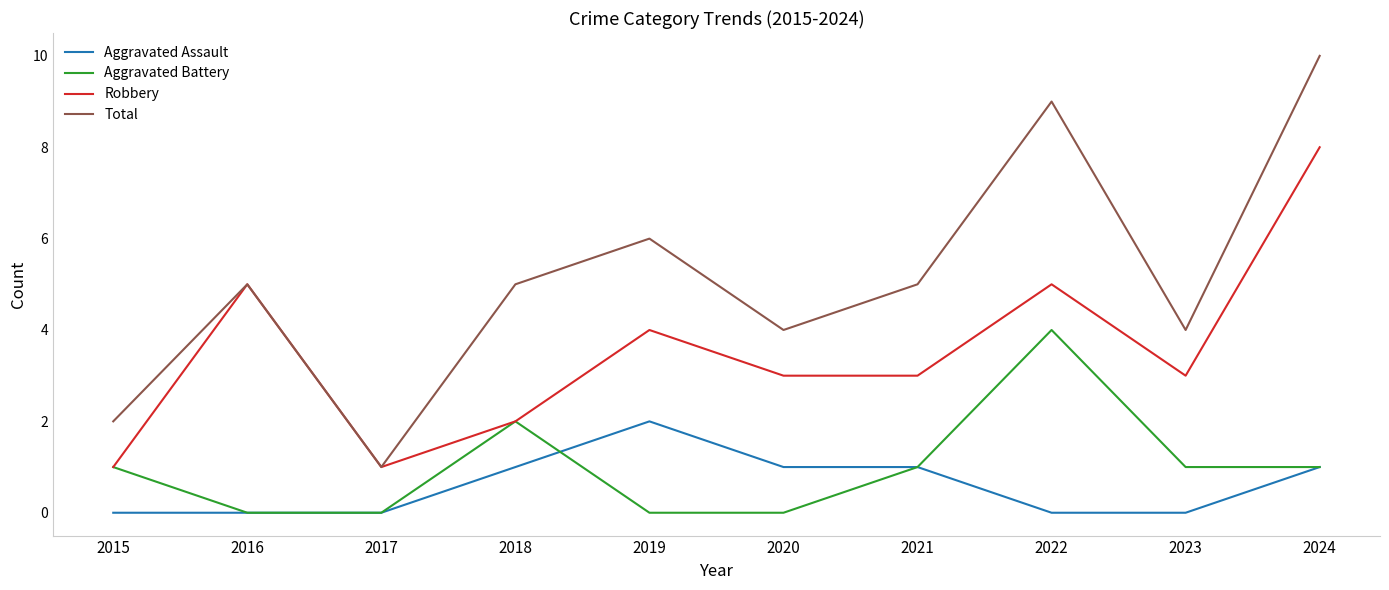

Which series has the largest total across all categories?

Total